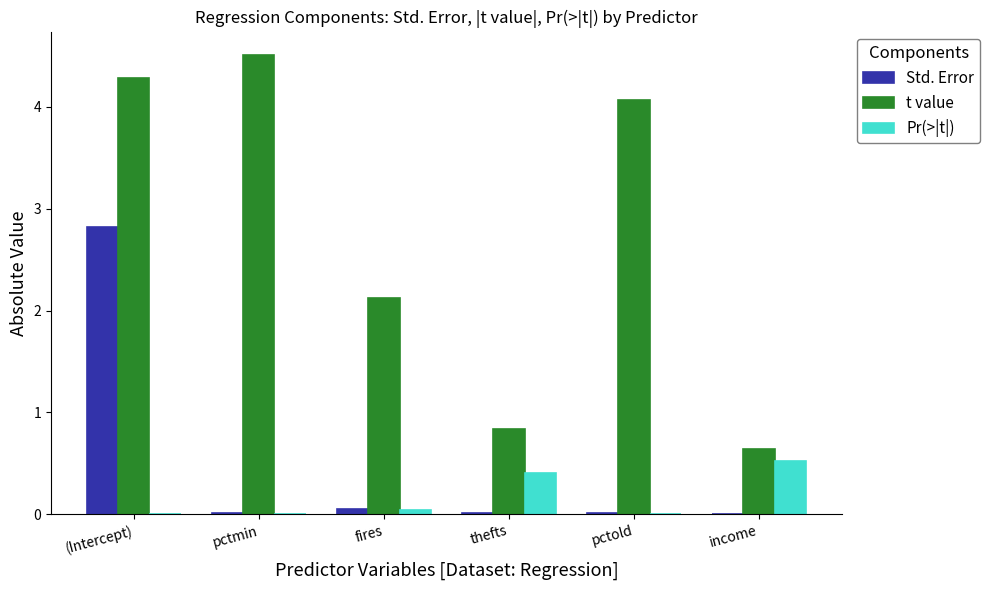

Which series changed the most between (Intercept) and pctold?

Std. Error